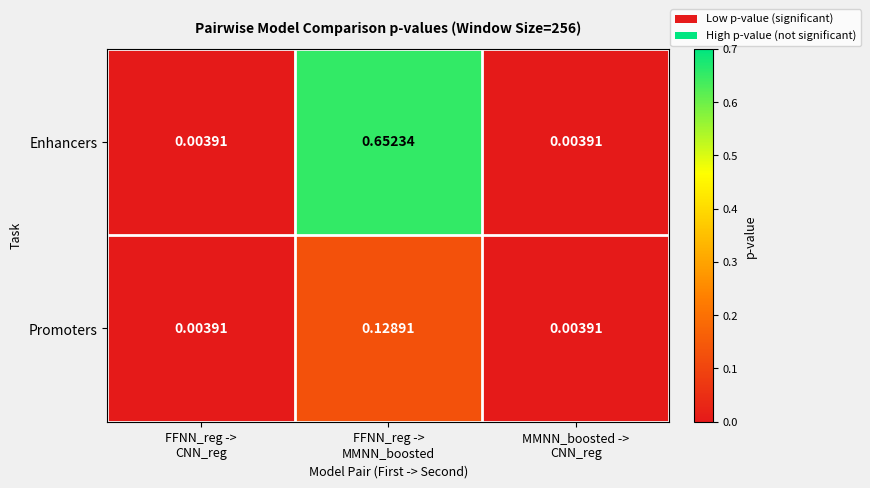

Which series has the largest total across all categories?

Enhancers